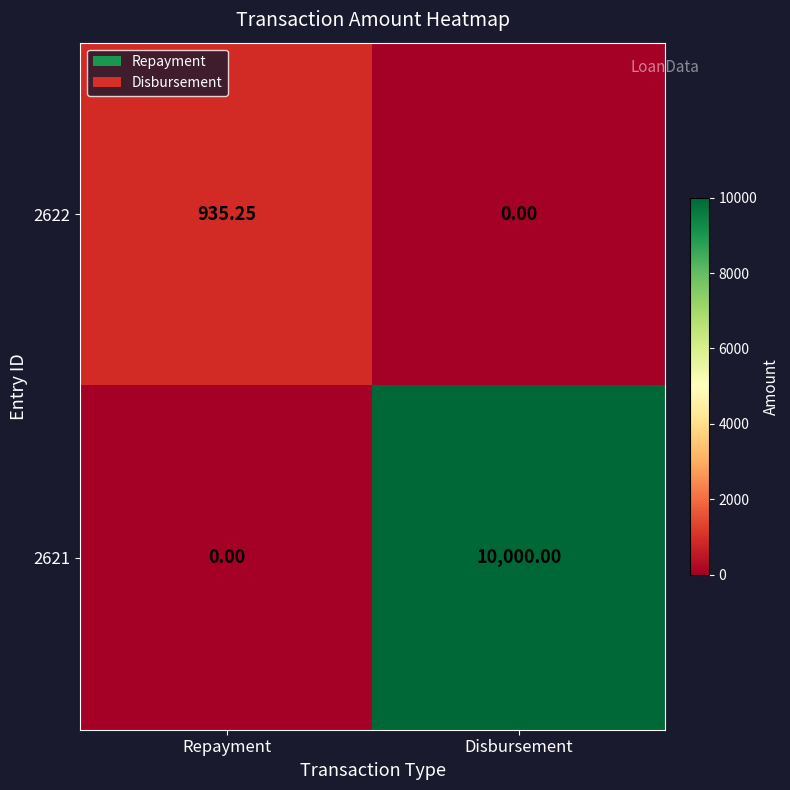

At how many categories does at least one series exceed 6722?

1